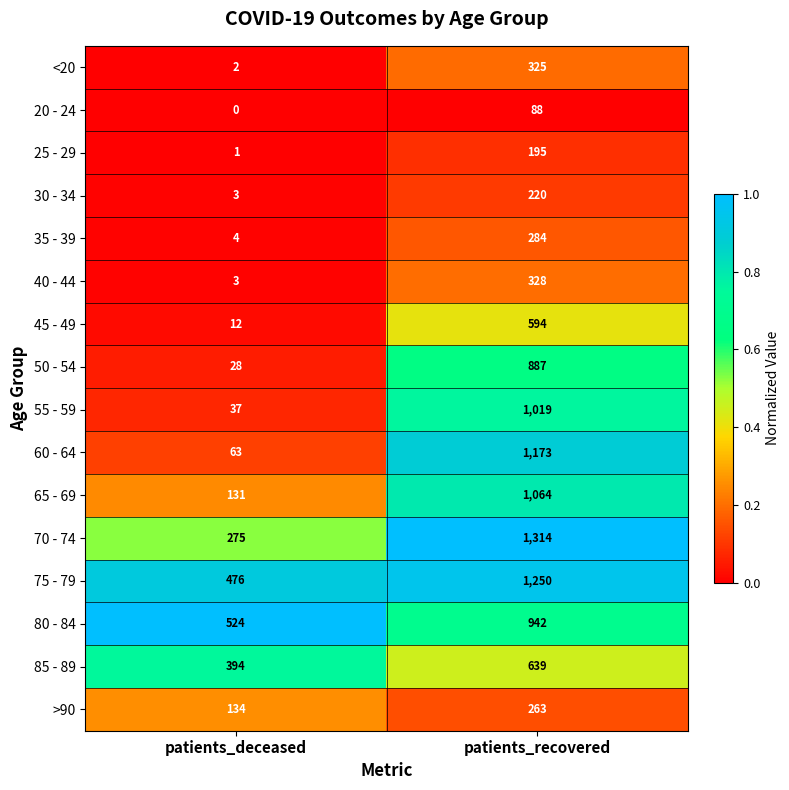

The 25 - 29 series shows 0 at patients_deceased. True or false?

False